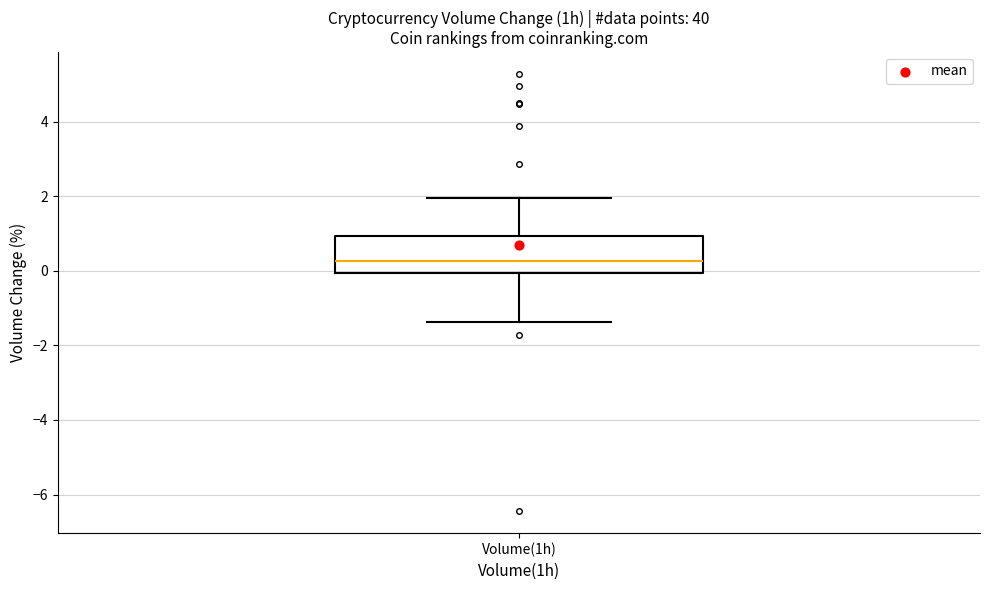

Where does the median line of the box for Volume(1h) sit on the y-axis? The values are not printed on the chart, so give them approximately, as read against the axis.

0.2